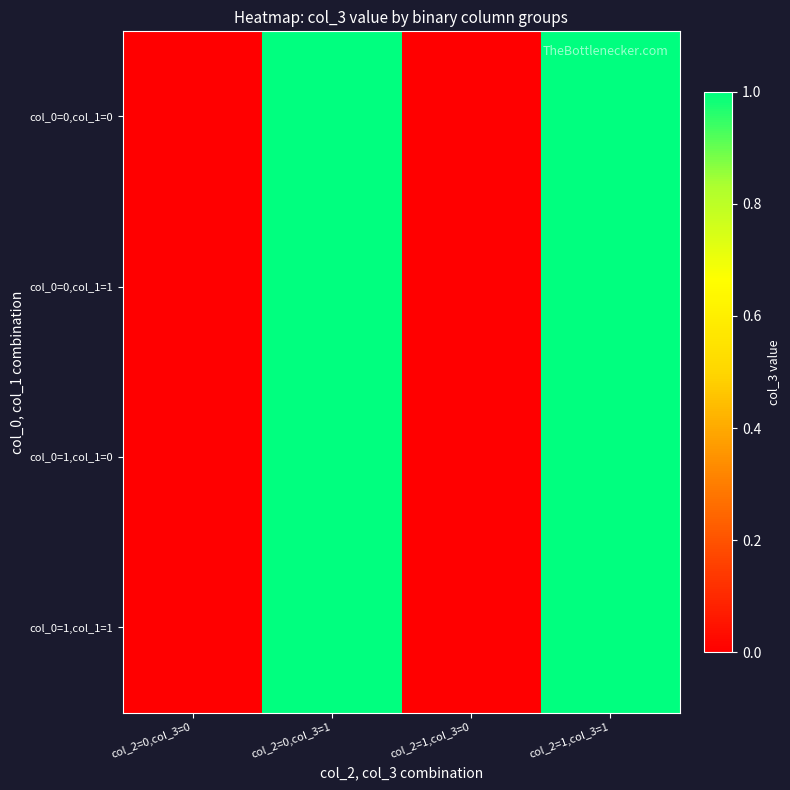

Which series has the largest total across all categories?

col_0=0,col_1=0